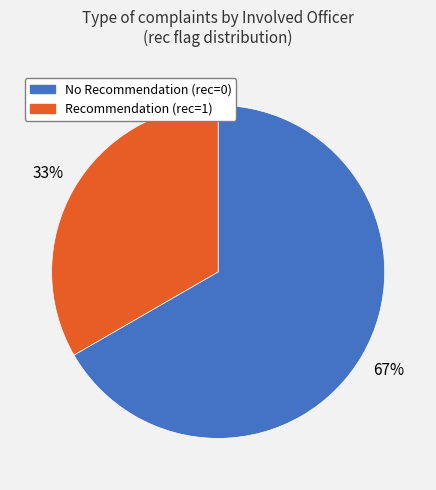

Is there any slice that represents more than half of the pie?

Yes